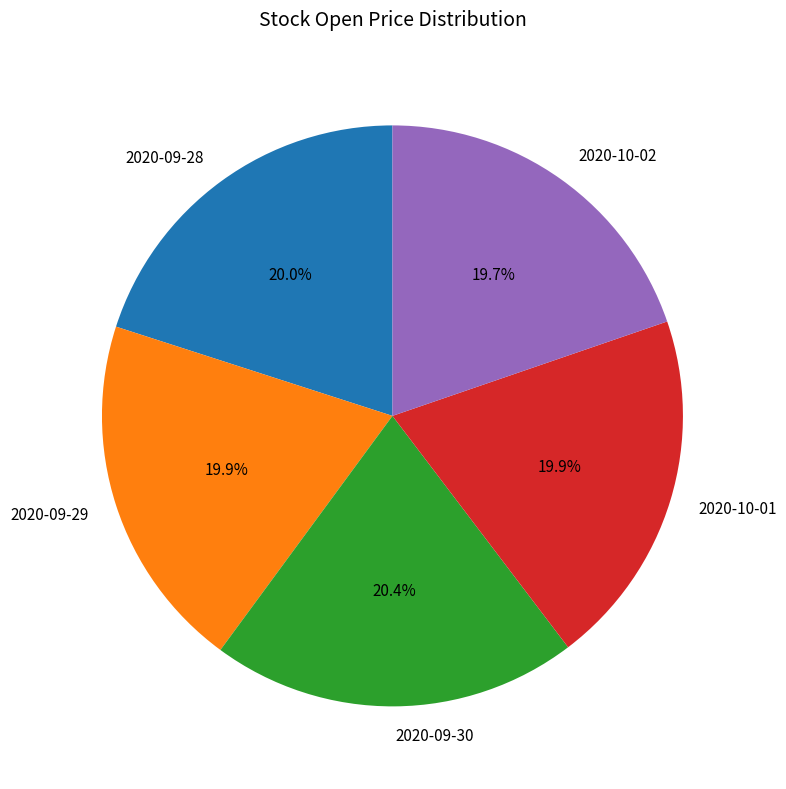

Combined, do 2020-09-30 and 2020-10-01 account for over 50%?

No